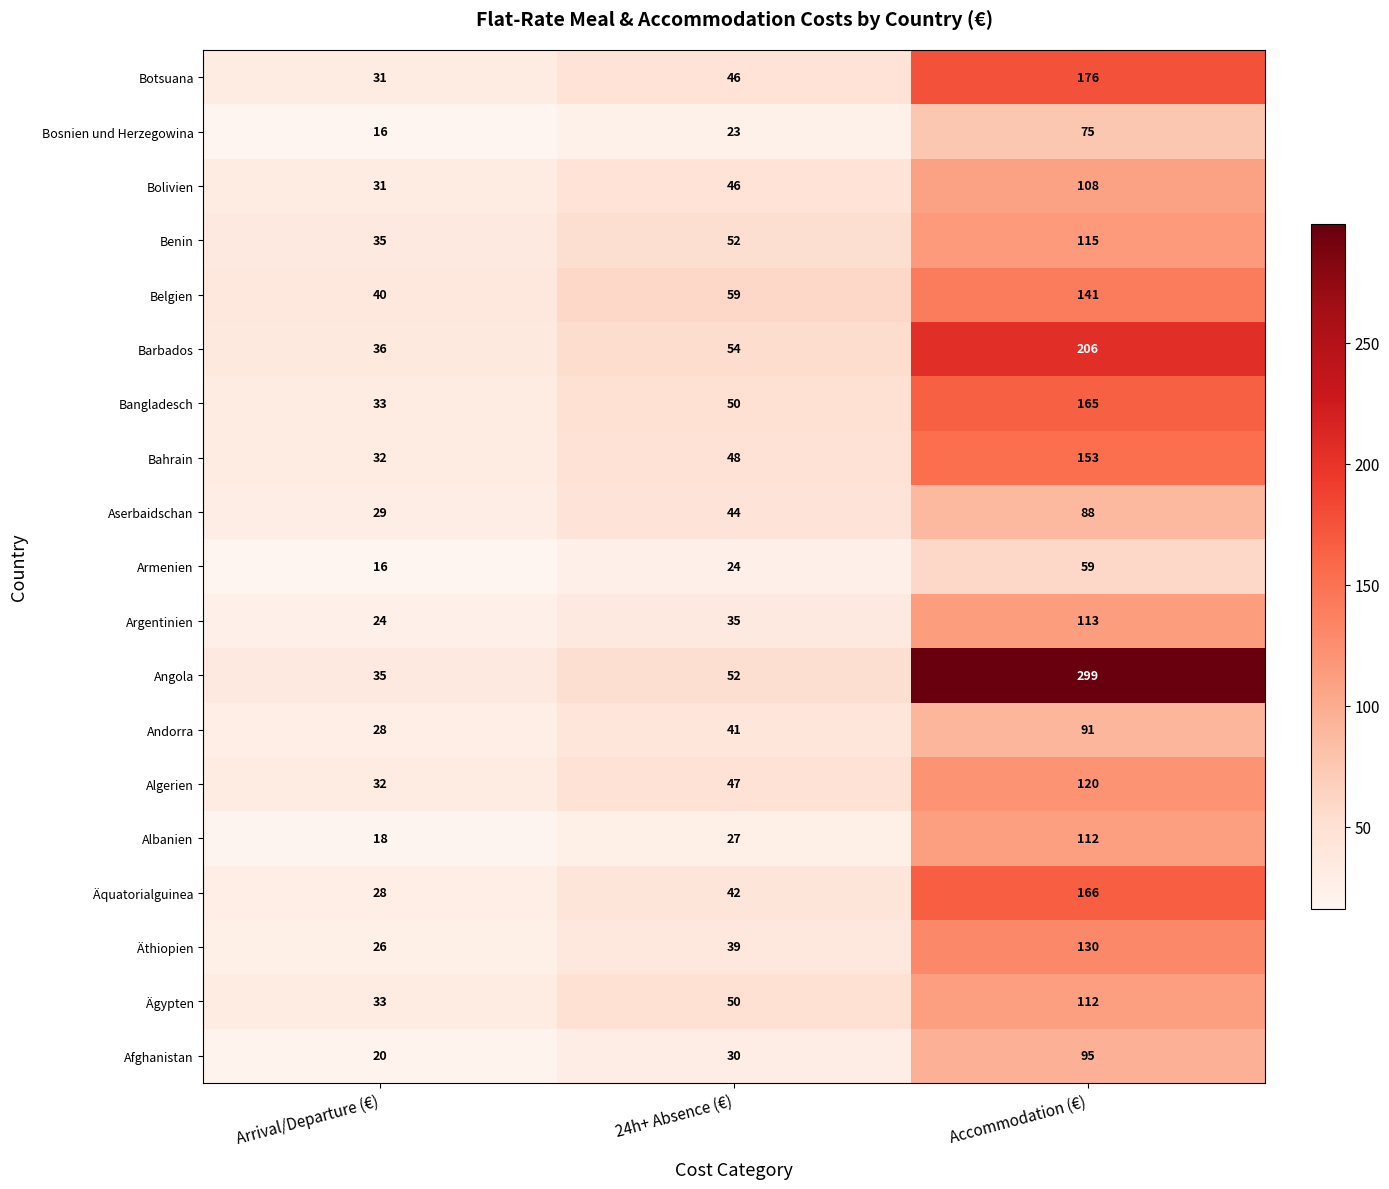

Rank the categories by Argentinien value from lowest to highest.

Arrival/Departure (€), 24h+ Absence (€), Accommodation (€)